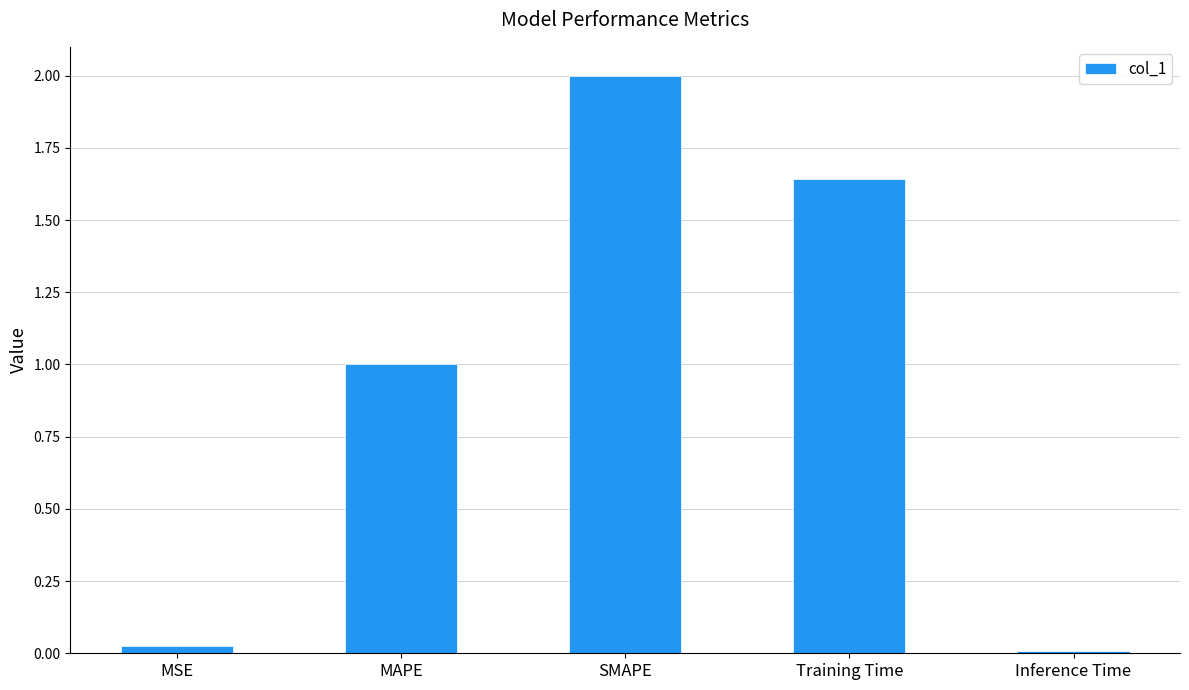

Read the value at SMAPE.

2.0